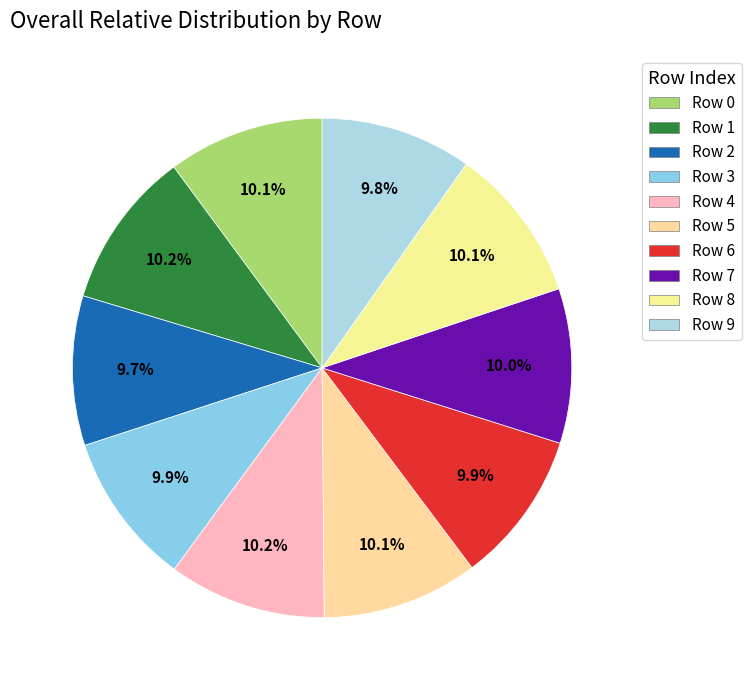

Combined, what portion of the pie is Row 4 and Row 2?

19.9%